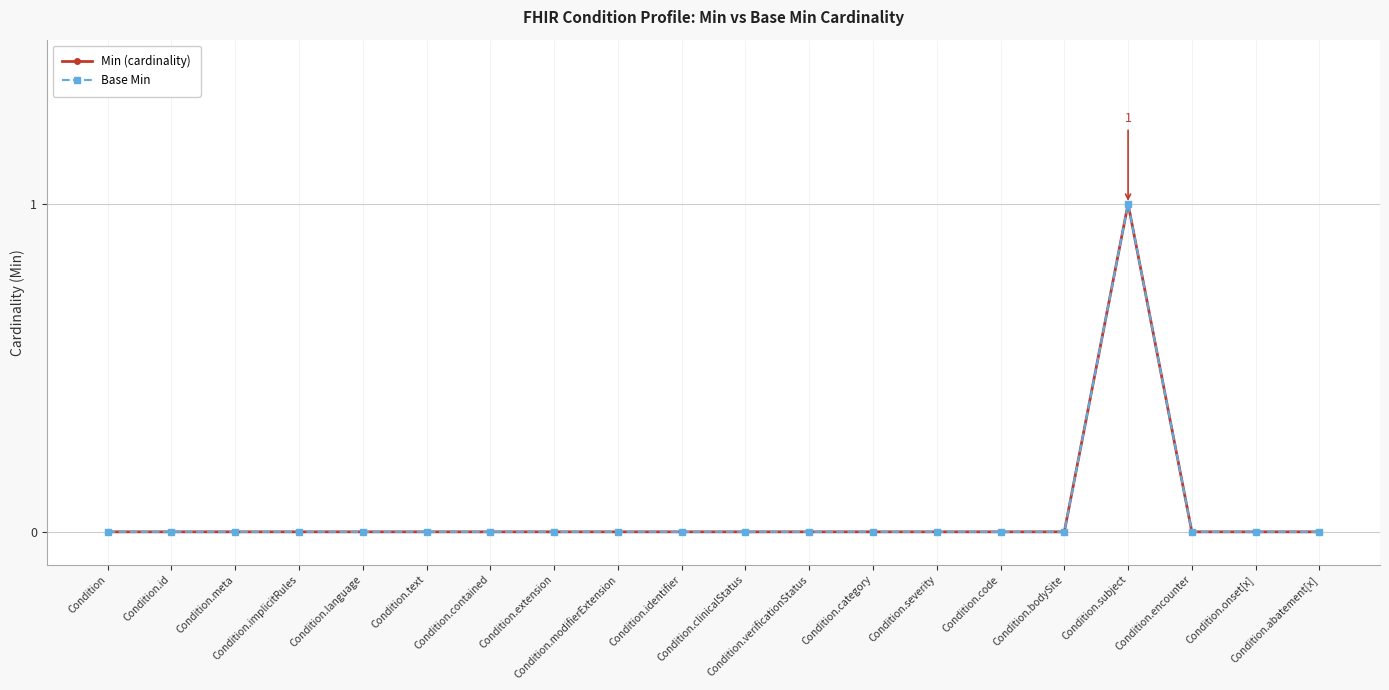

The Min (cardinality) series shows -1 at Condition.bodySite. True or false?

False